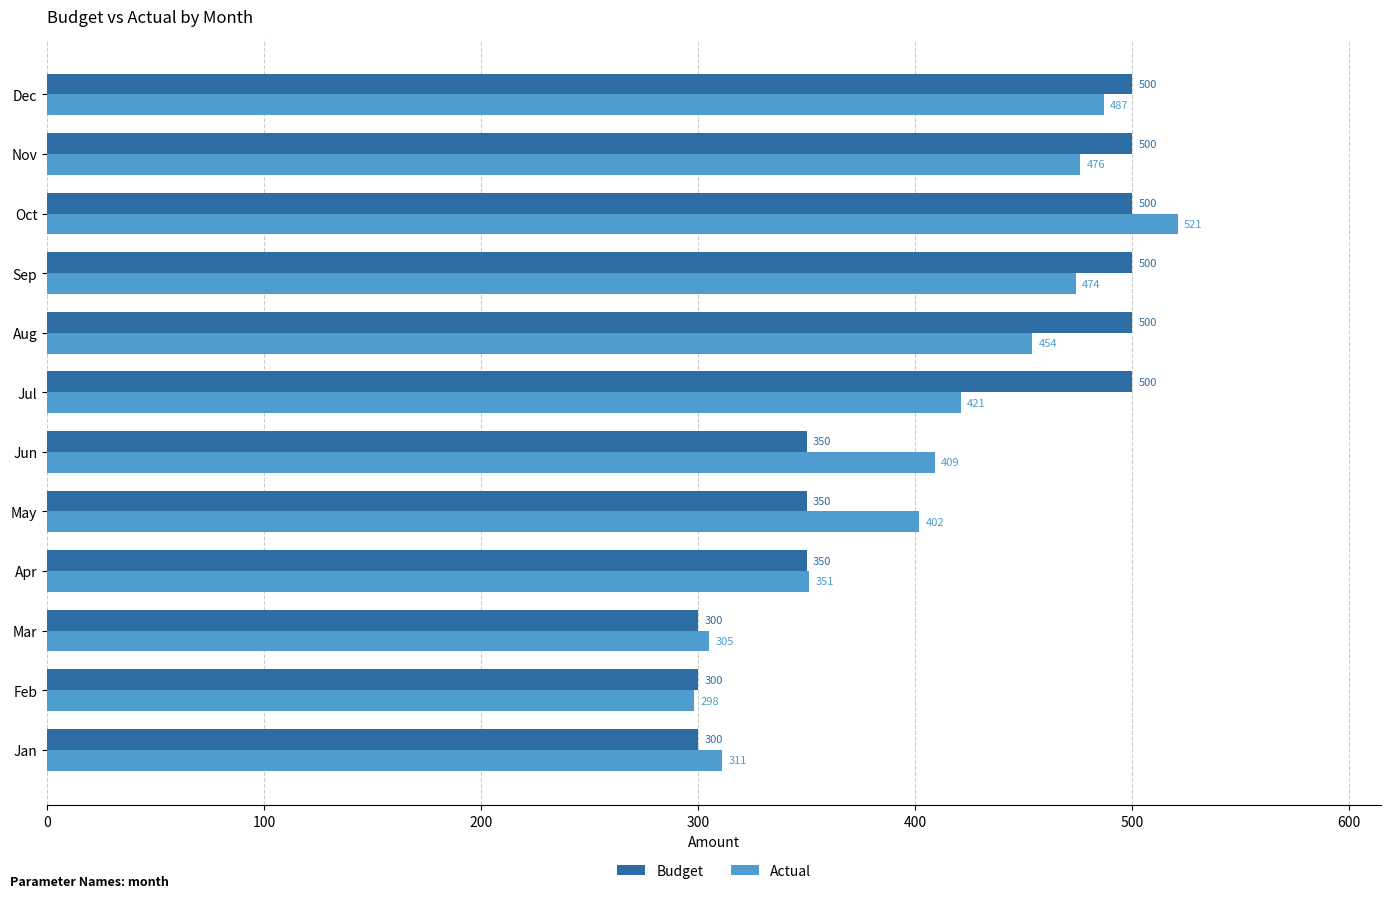

What value does the Actual series have at Apr, to the nearest 5?

350